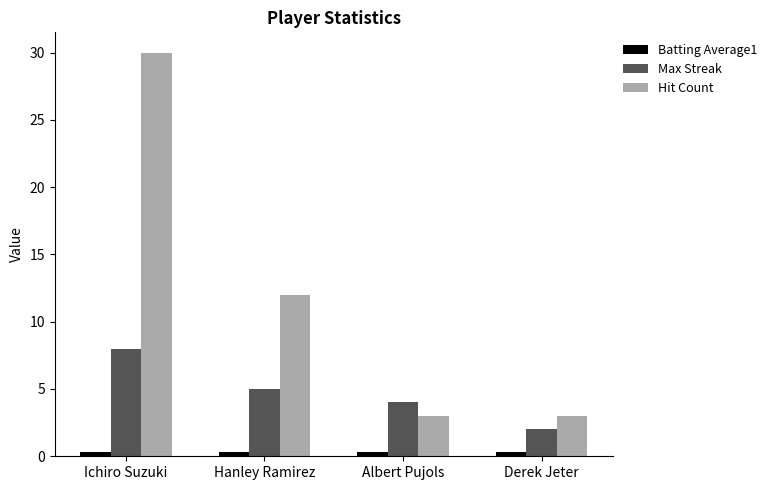

What is the highest value of the Hit Count series?

30.0